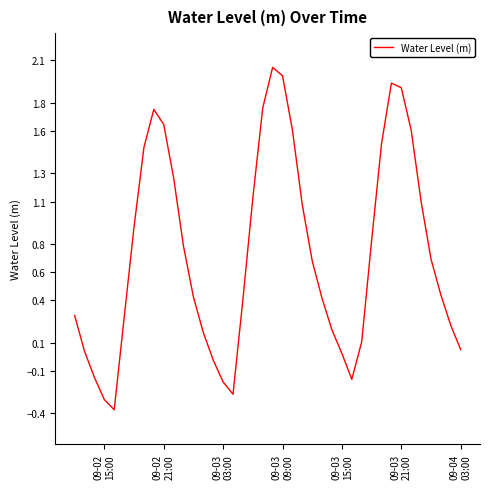

What is the difference between the maximum and minimum values?

2.4